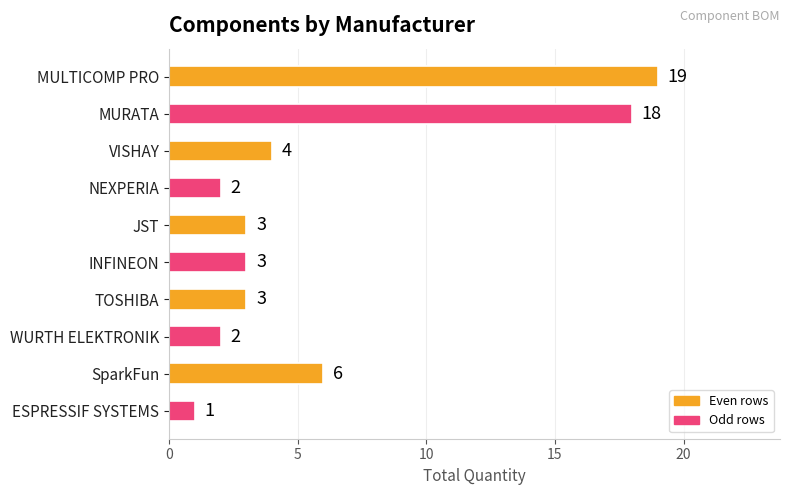

What is the difference between the maximum and minimum values?

18